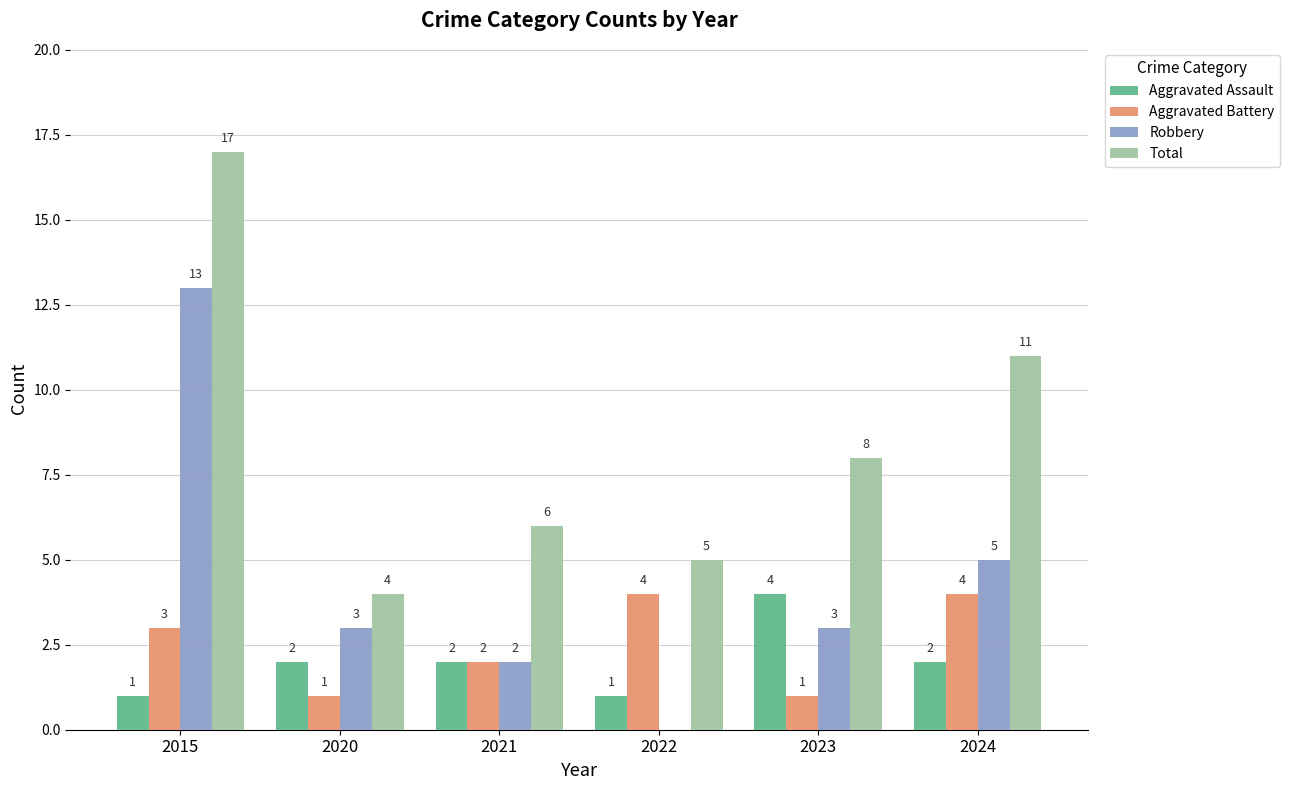

True or false: Aggravated Assault has a value of 2 at 2020.

True